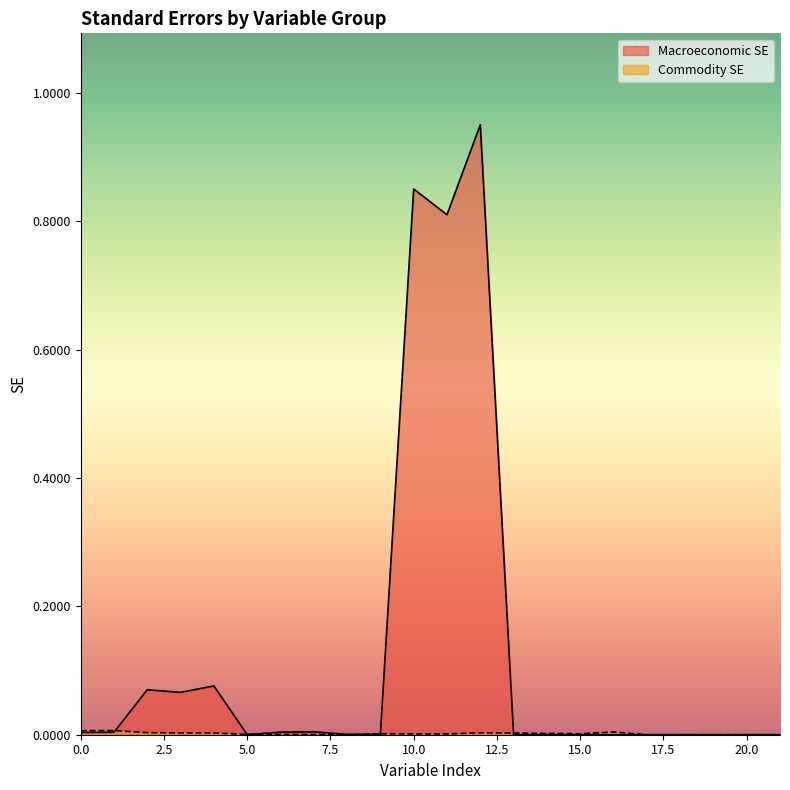

Which series has the widest spread of values?

Macroeconomic SE